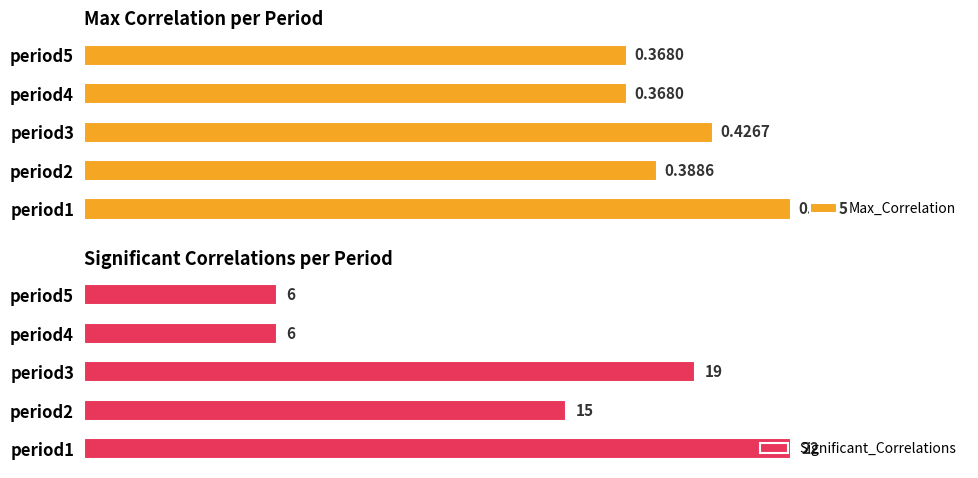

What are all the series names shown in the legend?

Max_Correlation, Significant_Correlations